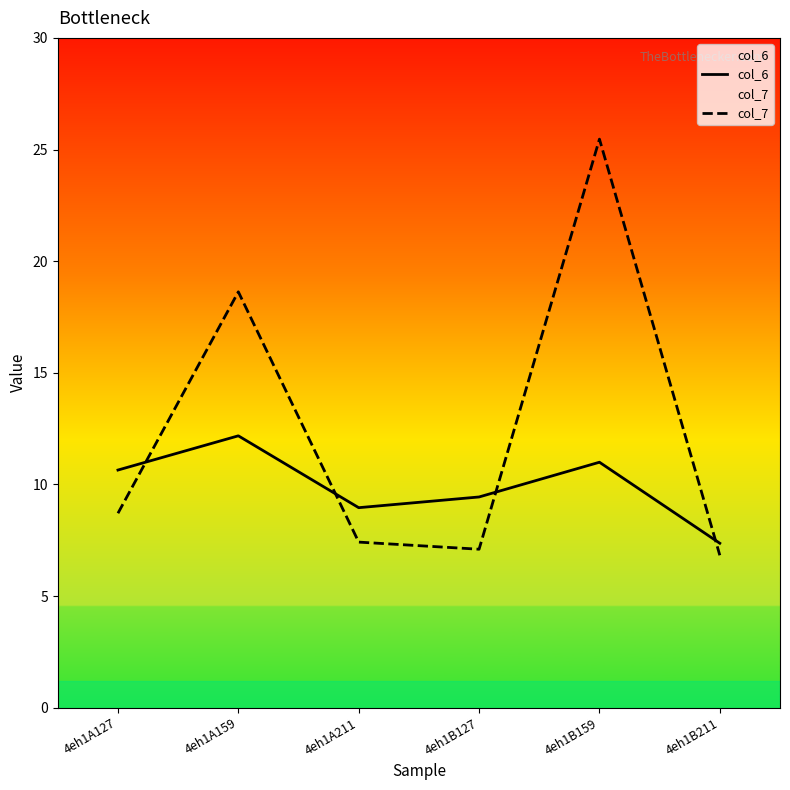

At which label does col_7 first exceed 8?

4eh1A127